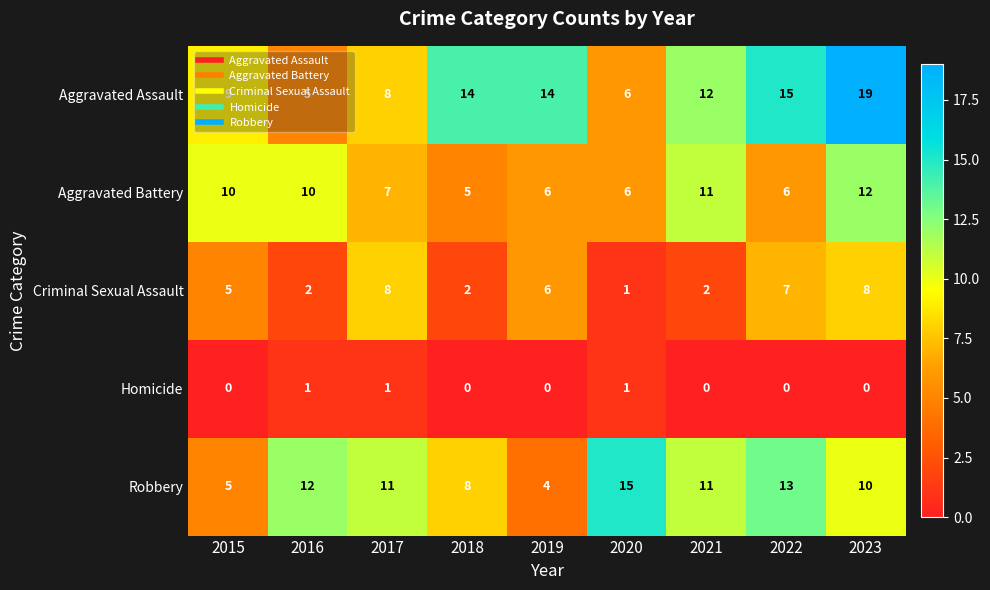

At which category is the sum across all series the highest?

2023